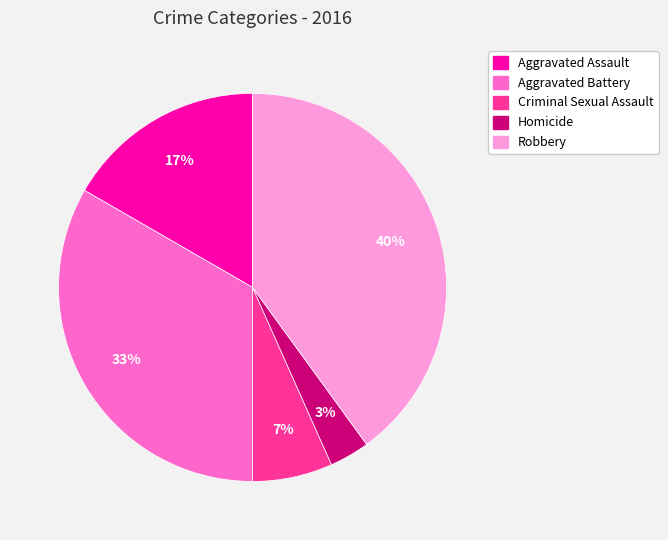

Count the number of slices in the pie.

5